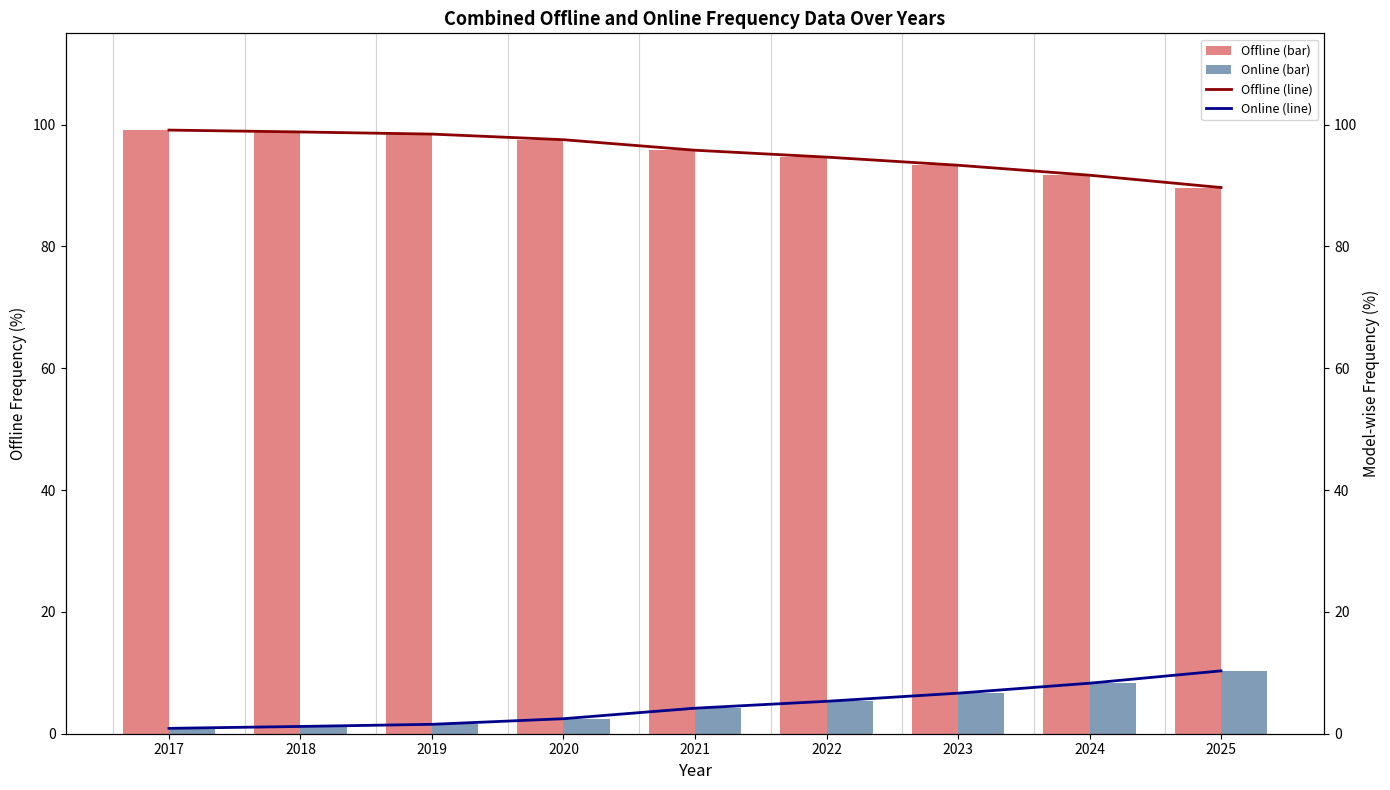

How many values in the Offline (line) series are below 95?

4